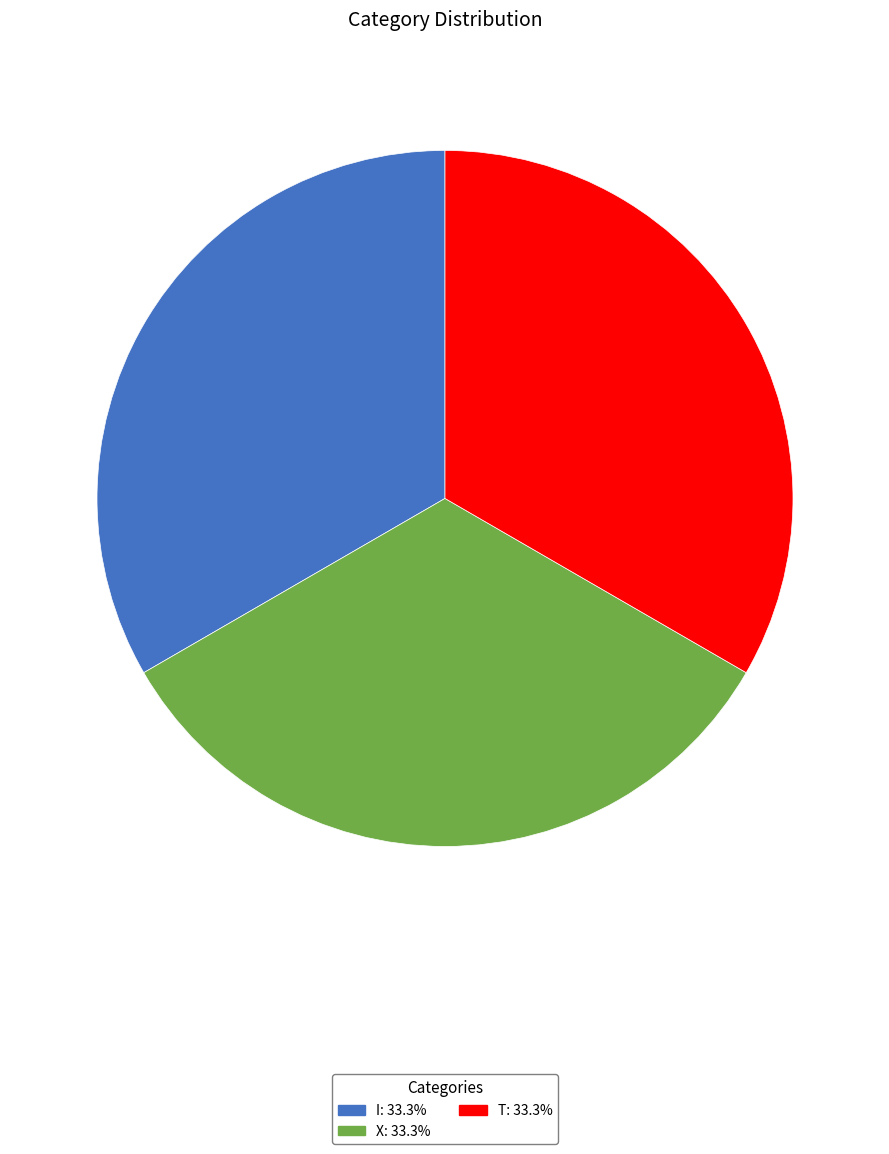

How many slices are in this pie chart?

3